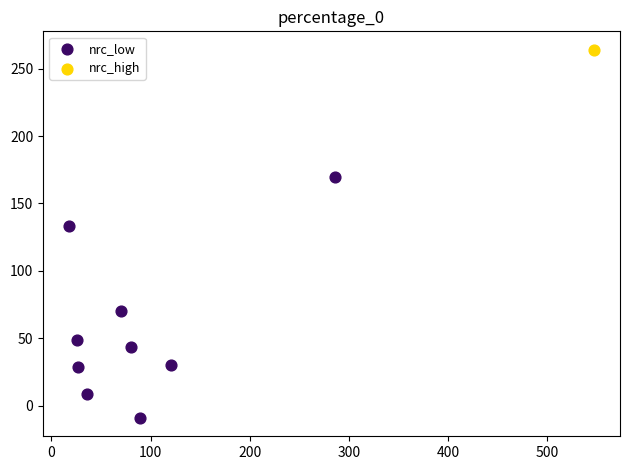

What are all the series names shown in the legend?

nrc_low, nrc_high